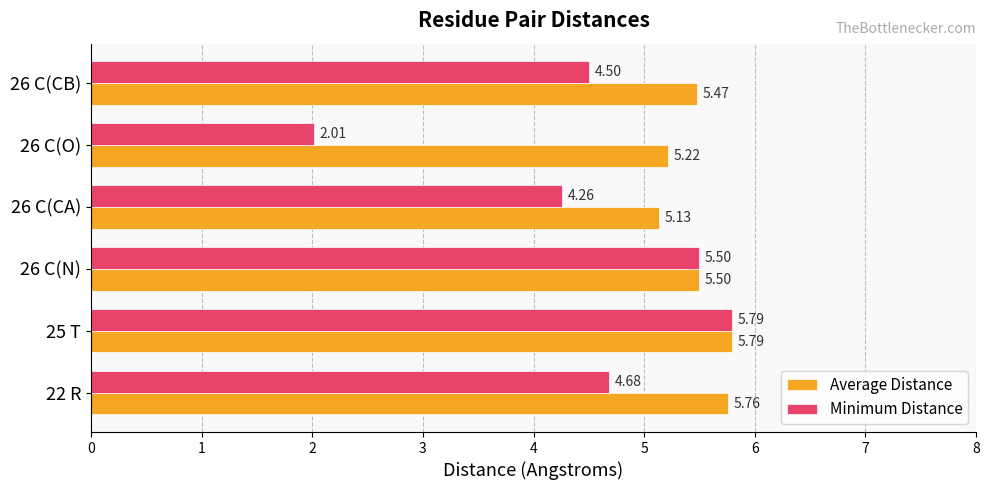

What is the sum of all Average Distance values?

32.9